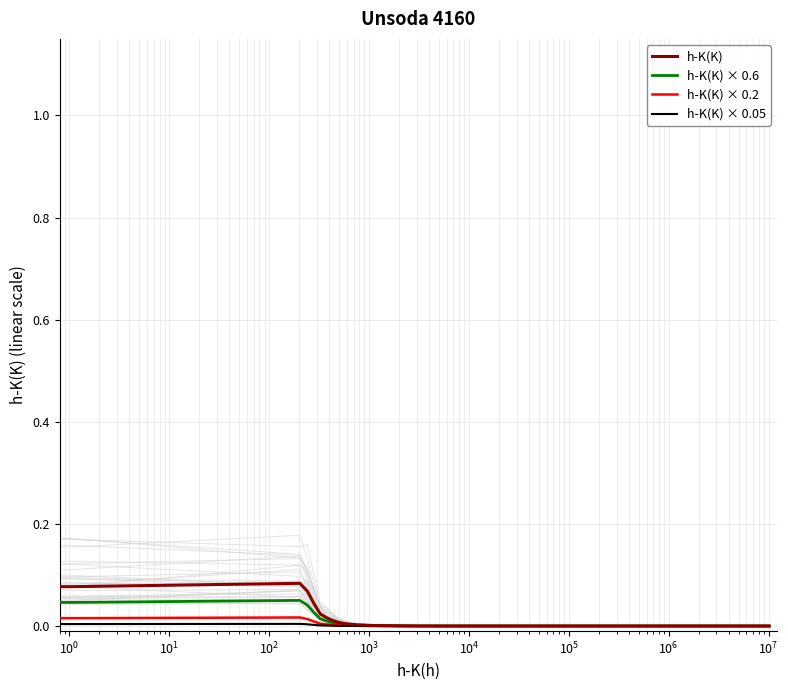

Is it true that h-K(K) × 0.05 equals 0.0 at $\mathdefault{10^{8}}$?

False